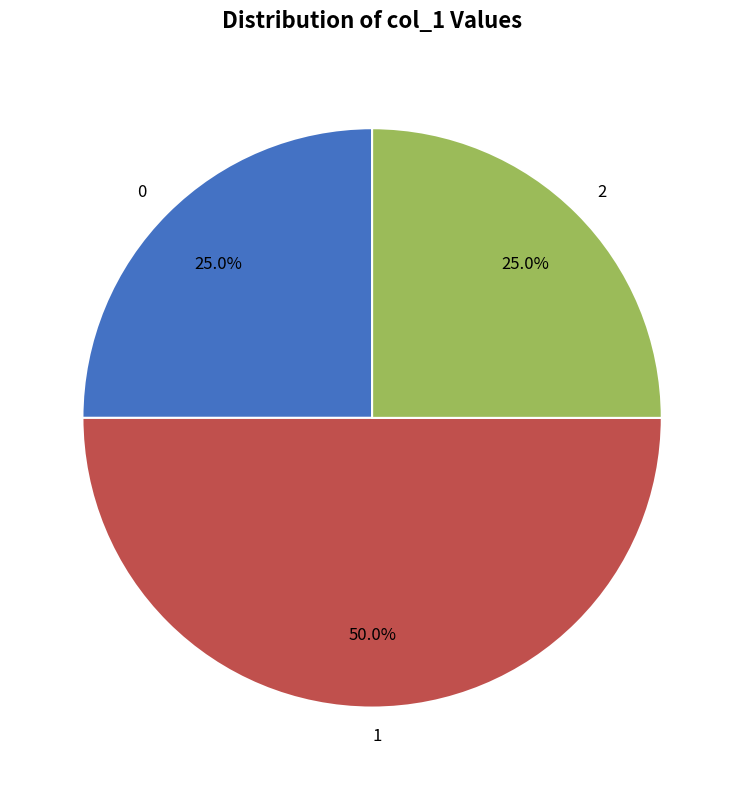

Approximately how many times larger is the value at 2 compared to 1?

0.5